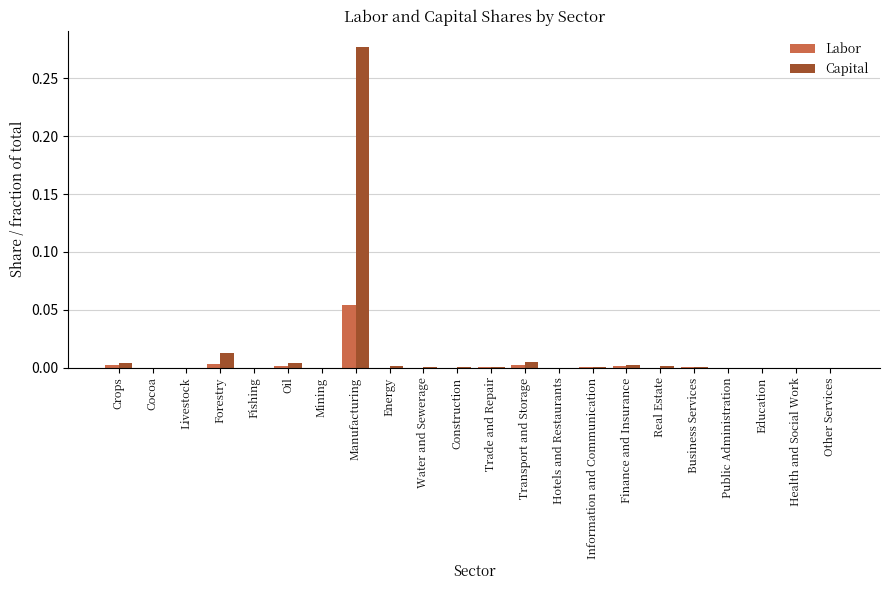

At which category is the sum across all series the highest?

Manufacturing